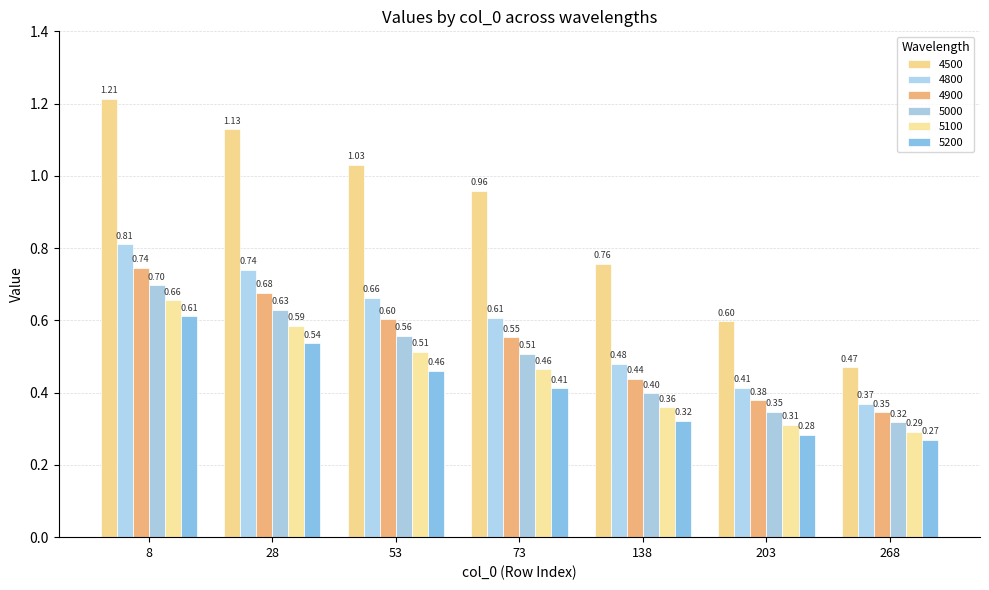

Reading left to right, list all the values displayed in this chart.

4500: 1.2	1.1	1.0	1.0	0.8	0.6	0.5
4800: 0.8	0.7	0.7	0.6	0.5	0.4	0.4
4900: 0.7	0.7	0.6	0.6	0.4	0.4	0.3
5000: 0.7	0.6	0.6	0.5	0.4	0.3	0.3
5100: 0.7	0.6	0.5	0.5	0.4	0.3	0.3
5200: 0.6	0.5	0.5	0.4	0.3	0.3	0.3